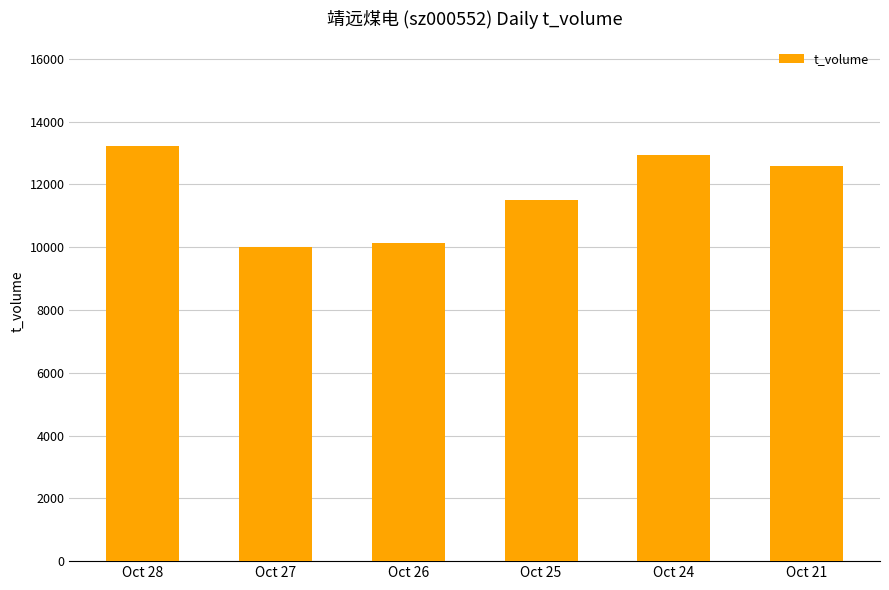

List the labels in order of value, smallest first.

Oct 27, Oct 26, Oct 25, Oct 21, Oct 24, Oct 28